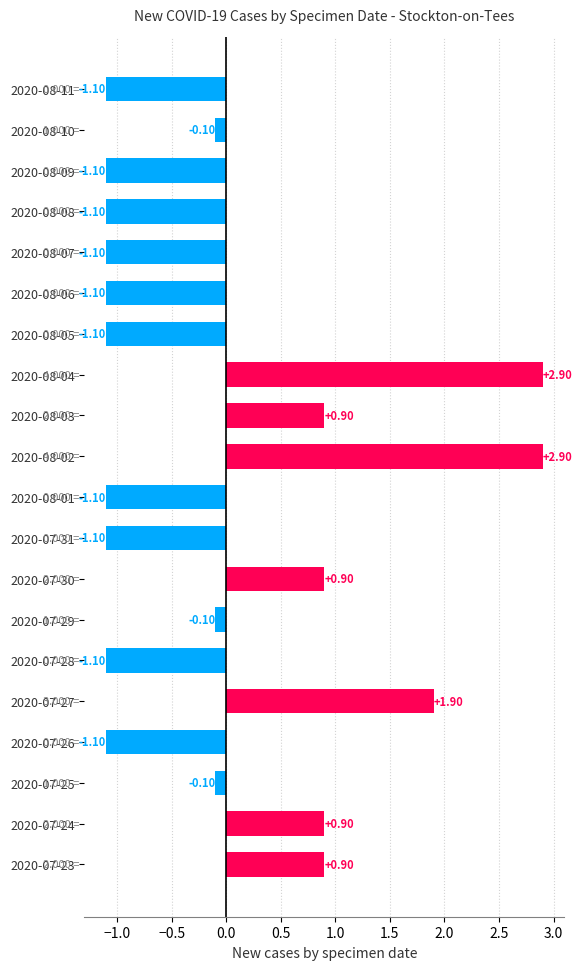

What is the difference between the maximum and minimum values?

4.0